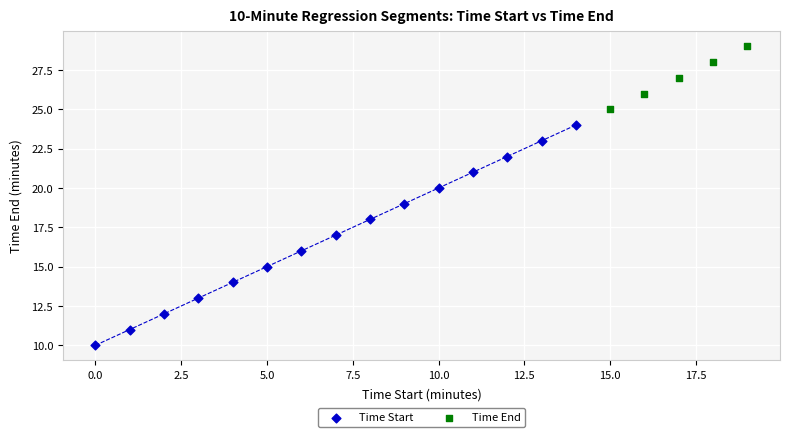

Which series contains the highest Y value?

Time End